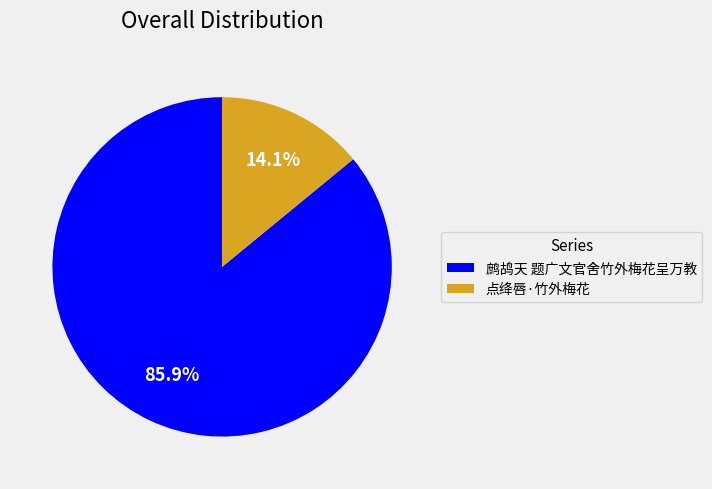

Is 鹧鸪天 题广文官舍竹外梅花呈万教 the majority of the pie?

Yes